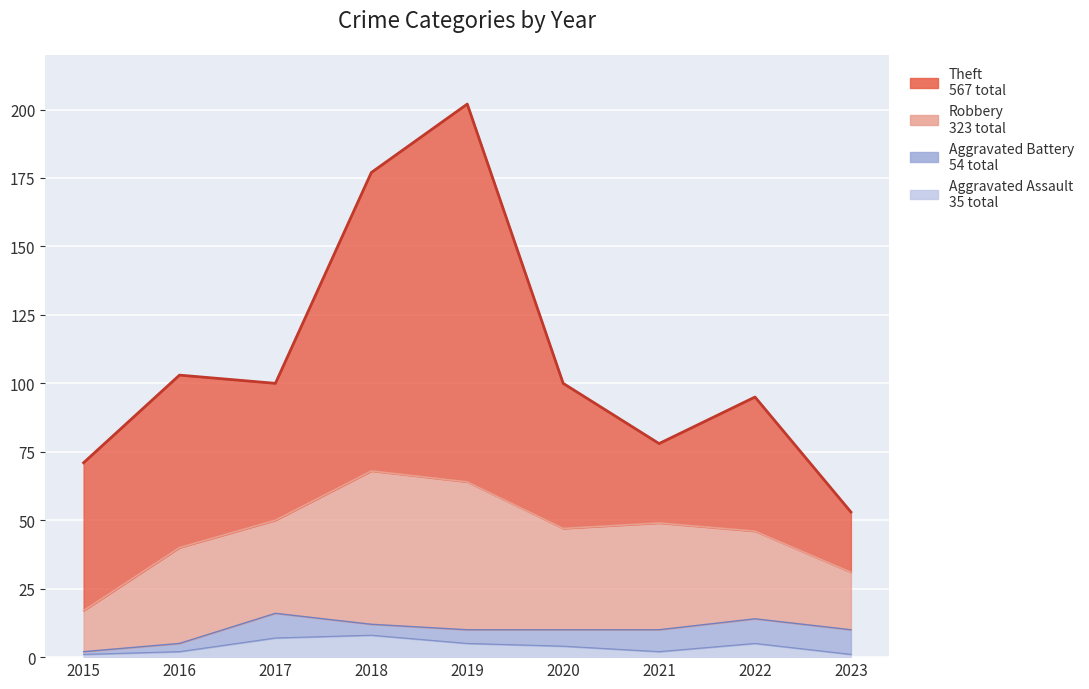

What is the value of the Aggravated Battery point at the 1st from the left?

1